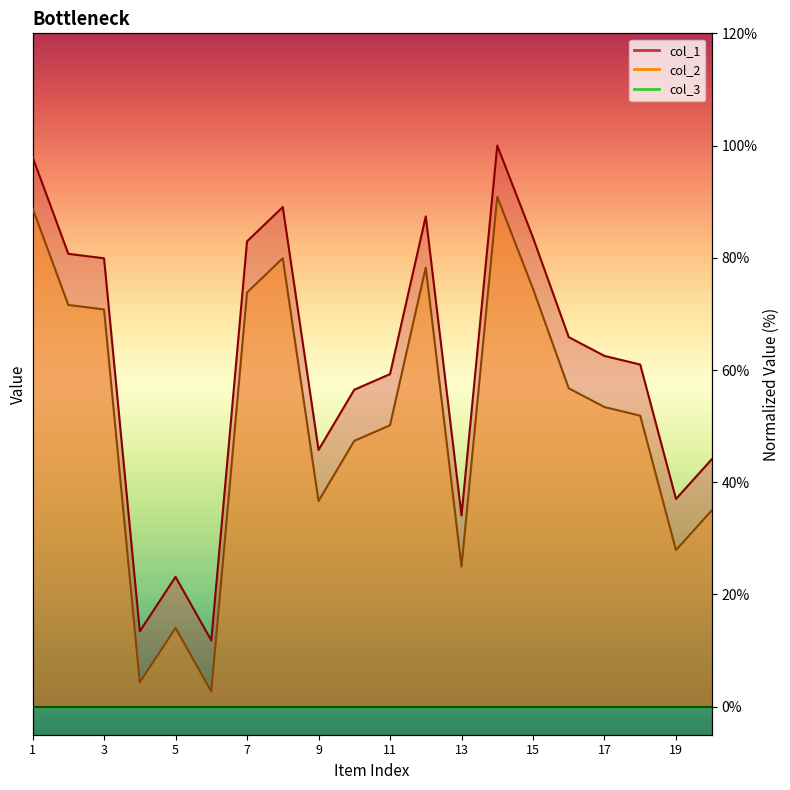

What is the spread (max minus min) of values at 17?

9.1